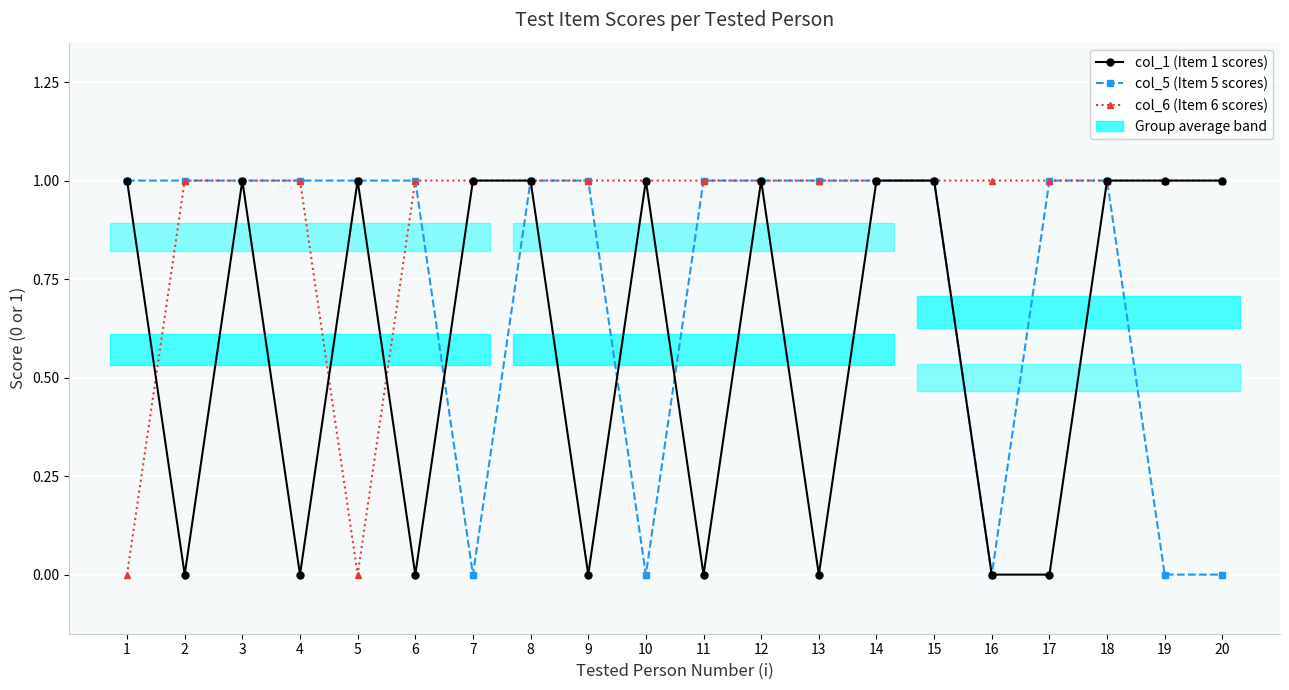

How many distinct data groups are displayed?

3